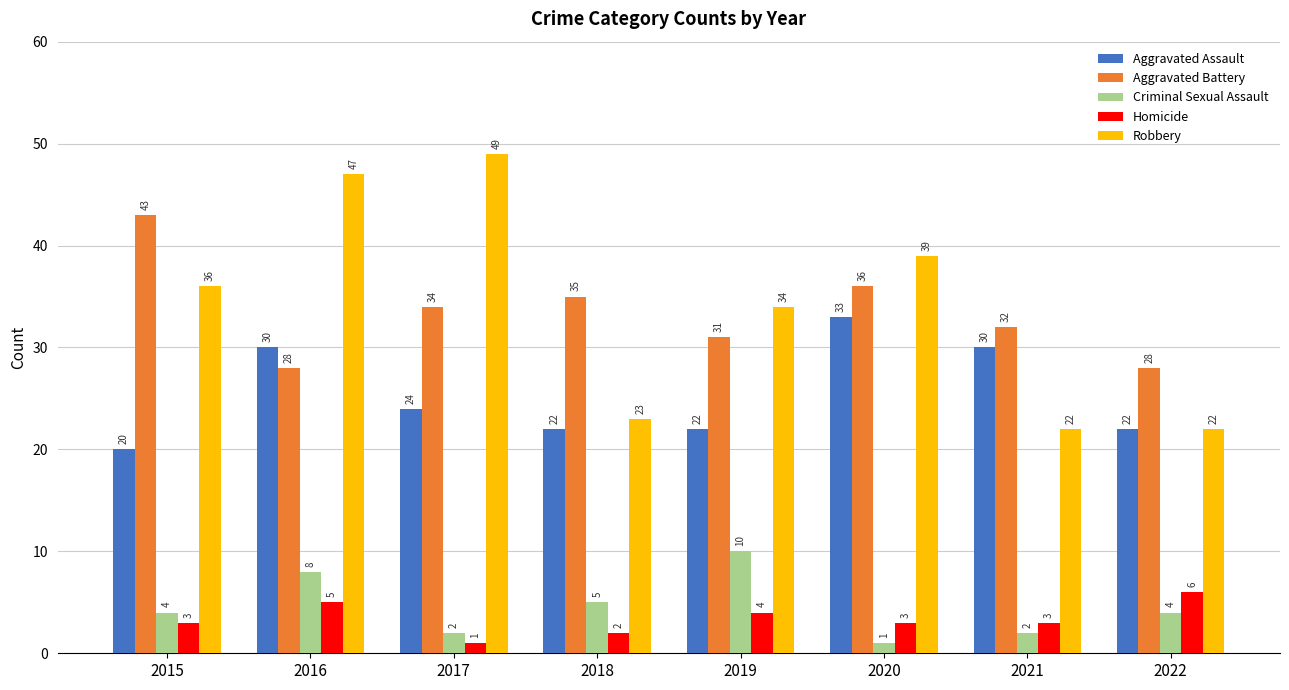

What is the difference between the Homicide values at 2022 and 2019?

2